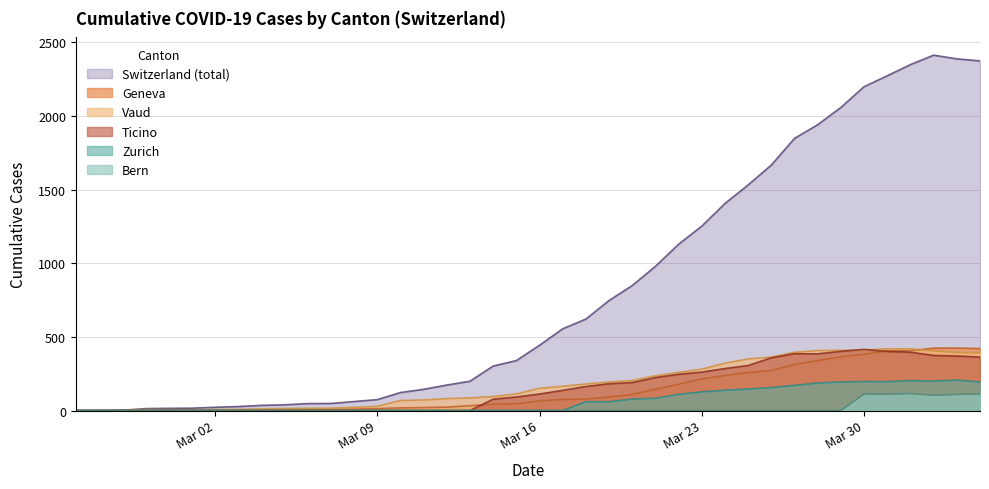

Does the chart display data point markers on the line(s)?

No